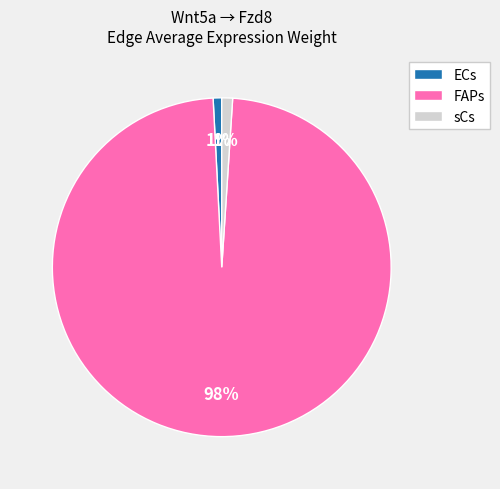

How many slices are in this pie chart?

3